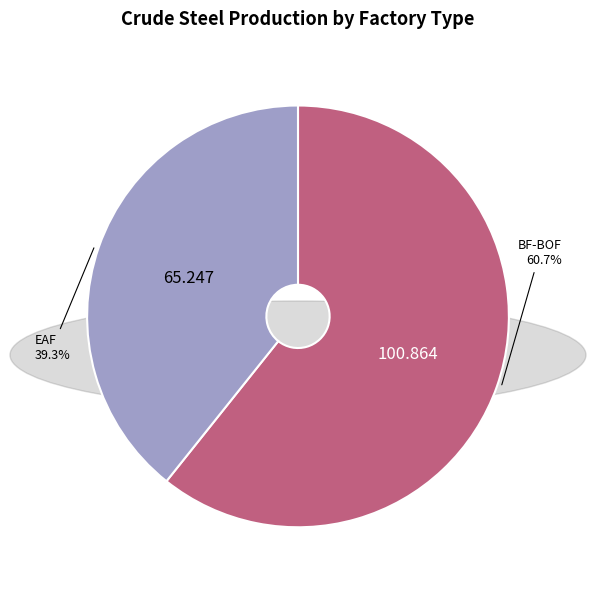

To the nearest percent, what portion does EAF represent?

39%